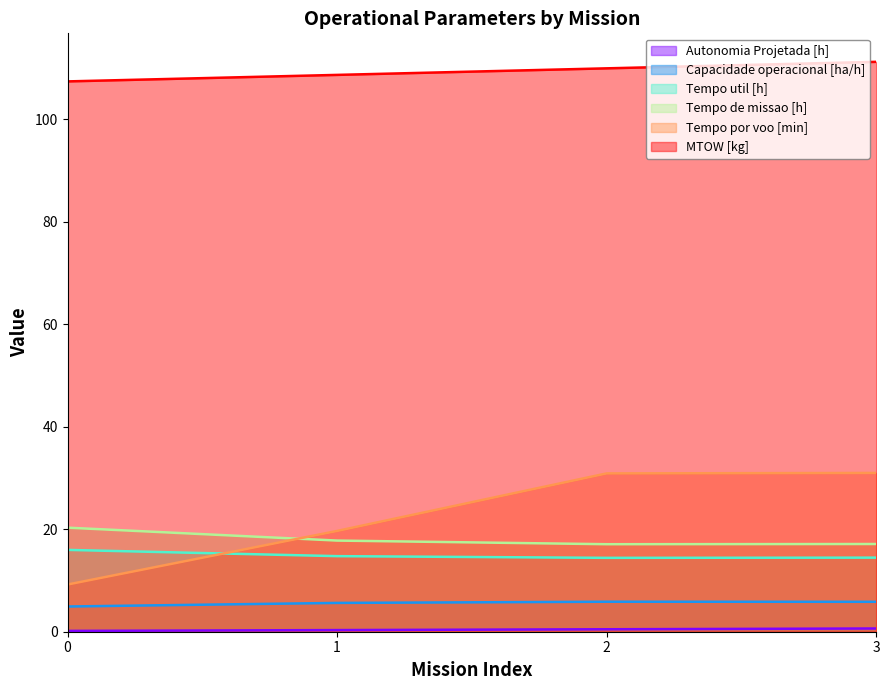

What are all the series names shown in the legend?

Capacidade operacional [ha/h], Tempo de missao [h], Tempo util [h], Tempo por voo [min], Autonomia Projetada [h], MTOW [kg]